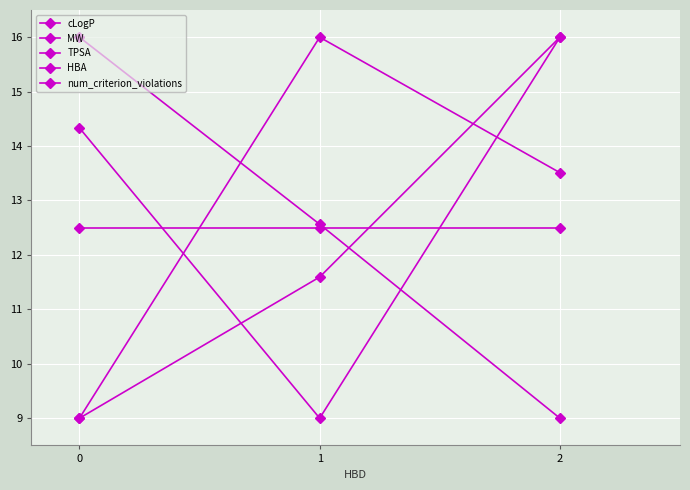

What is the value of the cLogP point at the 2nd from the left?

16.0